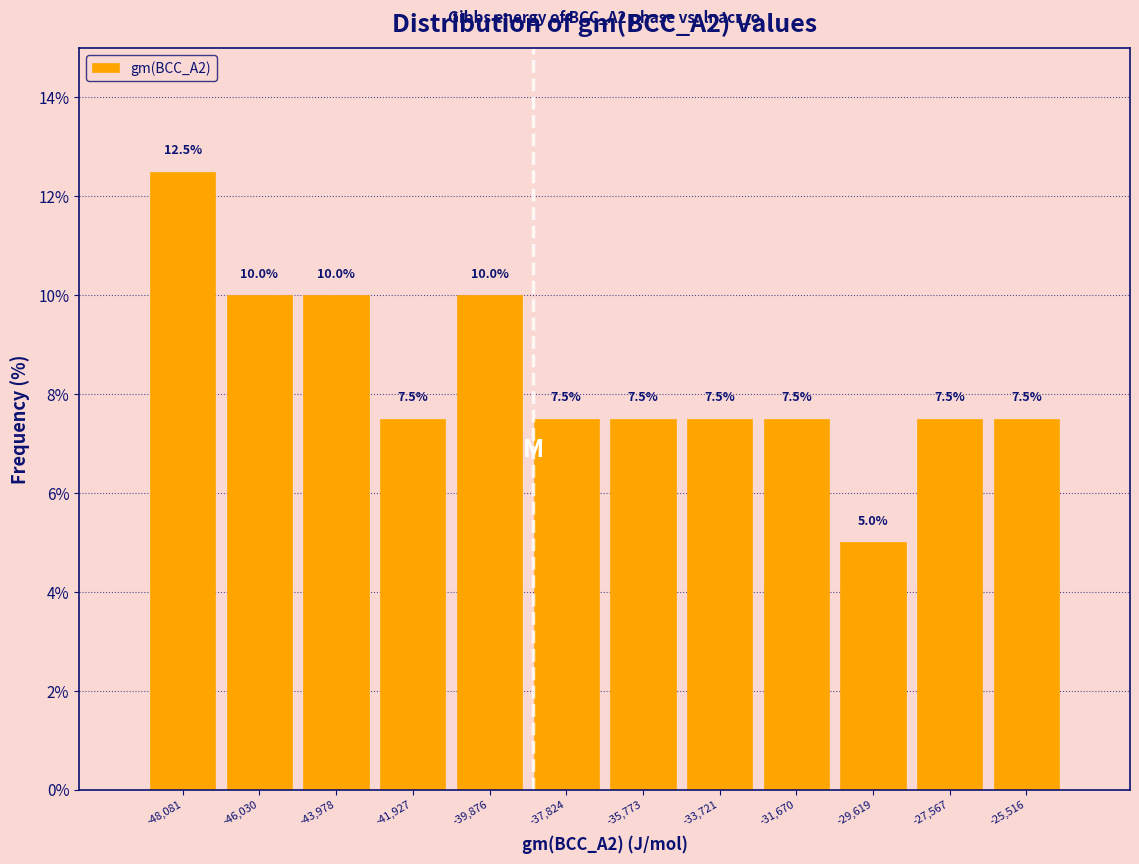

Over which range of the x-axis is the bar tallest?

-49000 to -47000